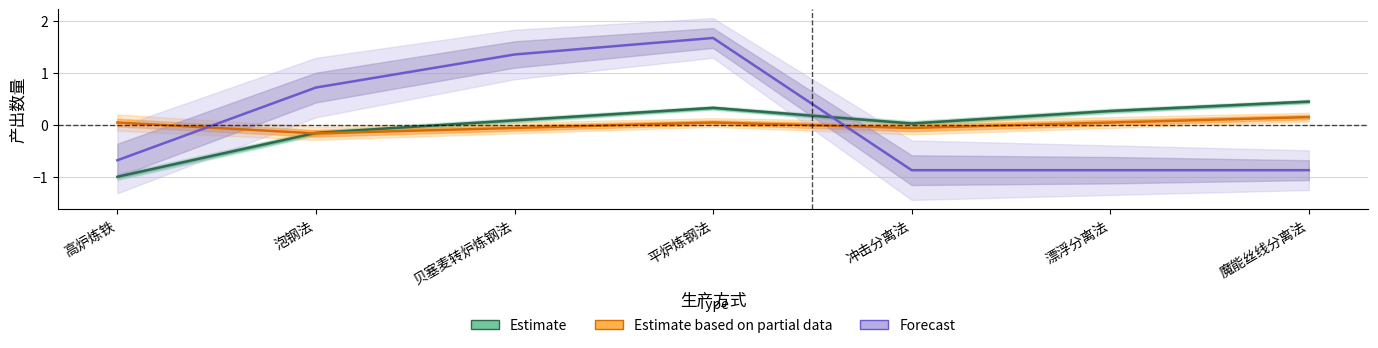

True or false: Estimate has a value of 0.4 at 漂浮分离法.

False